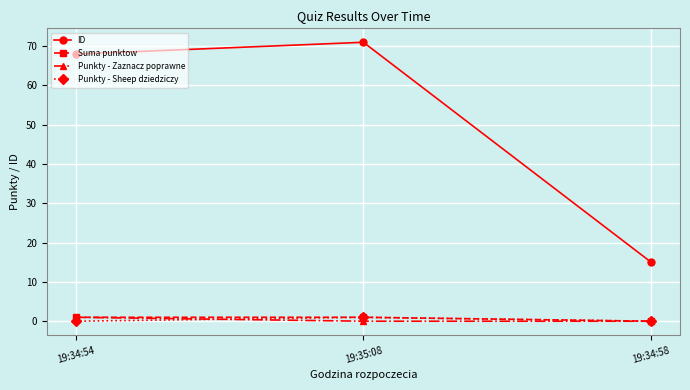

Which series has the largest total across all categories?

ID